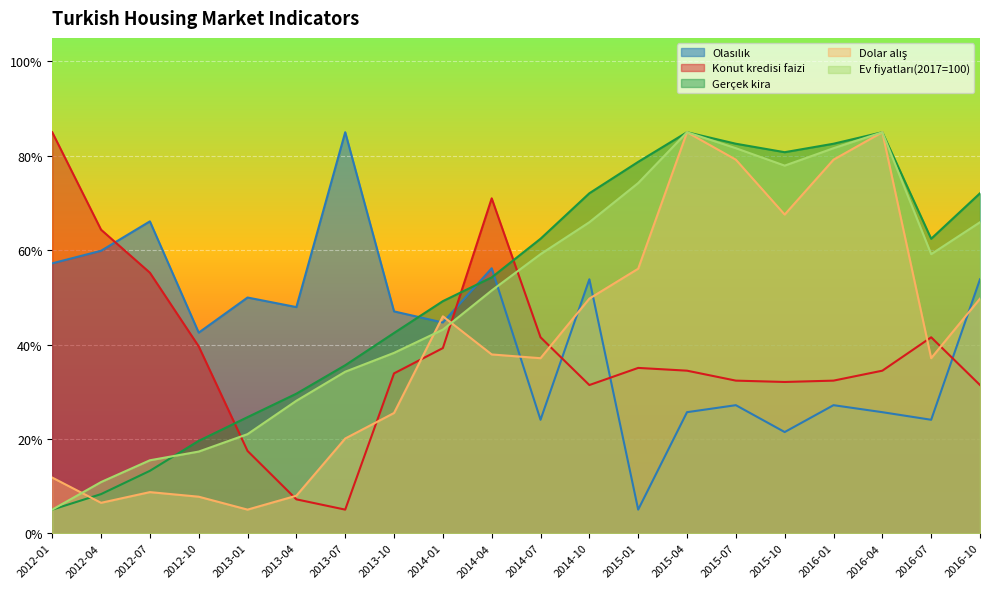

Between 2015-07 and 2016-07, which series saw the biggest shift?

Dolar alış